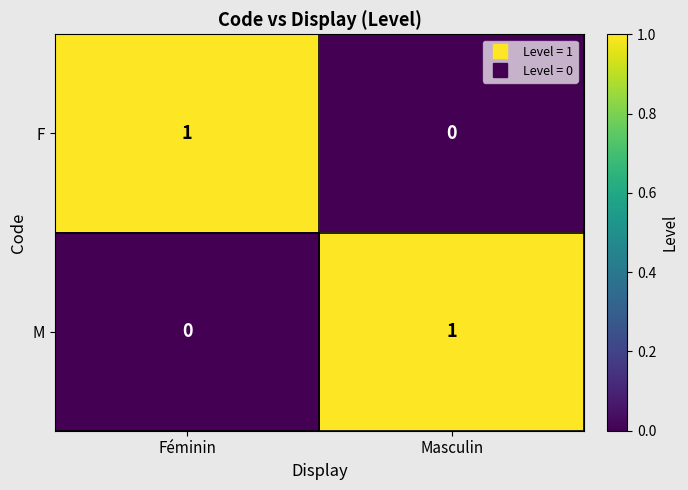

Is the value of M at Masculin greater than the value of F at Masculin?

Yes